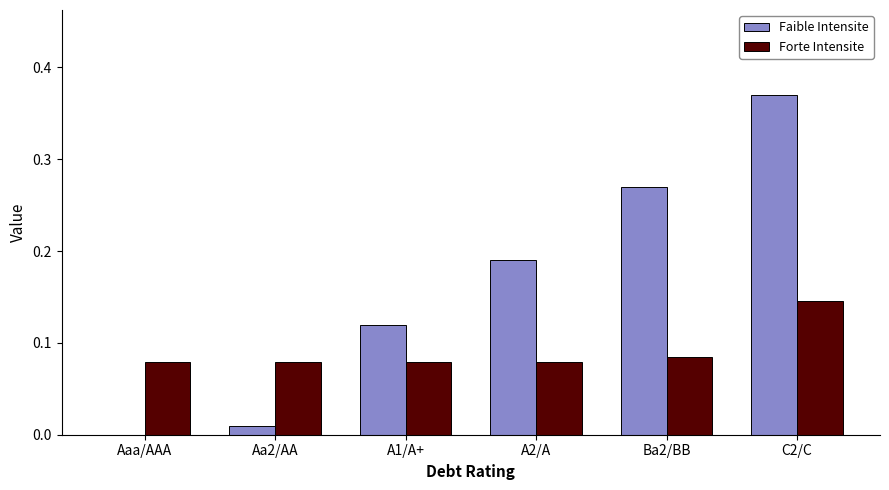

What is the sum of all Faible Intensite values?

1.0